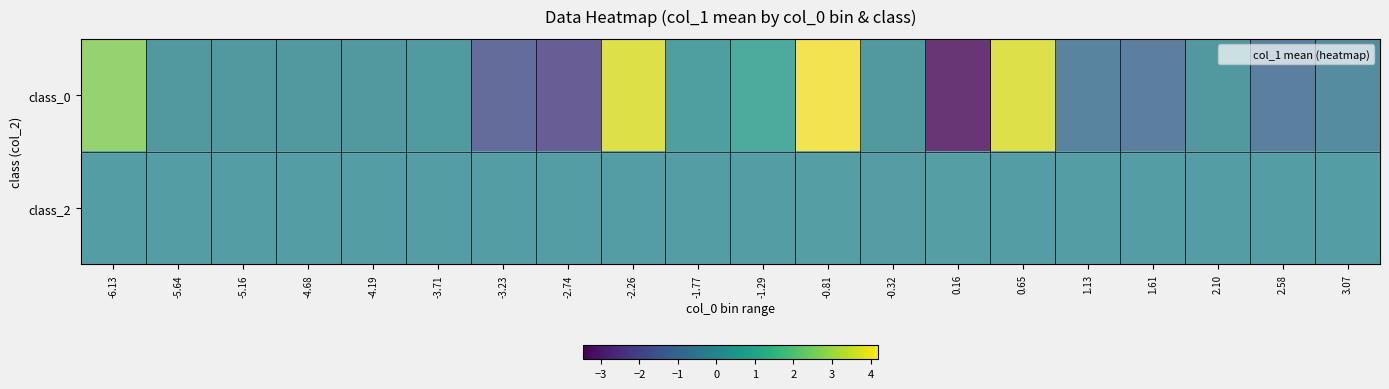

At how many categories does at least one series exceed -2?

20